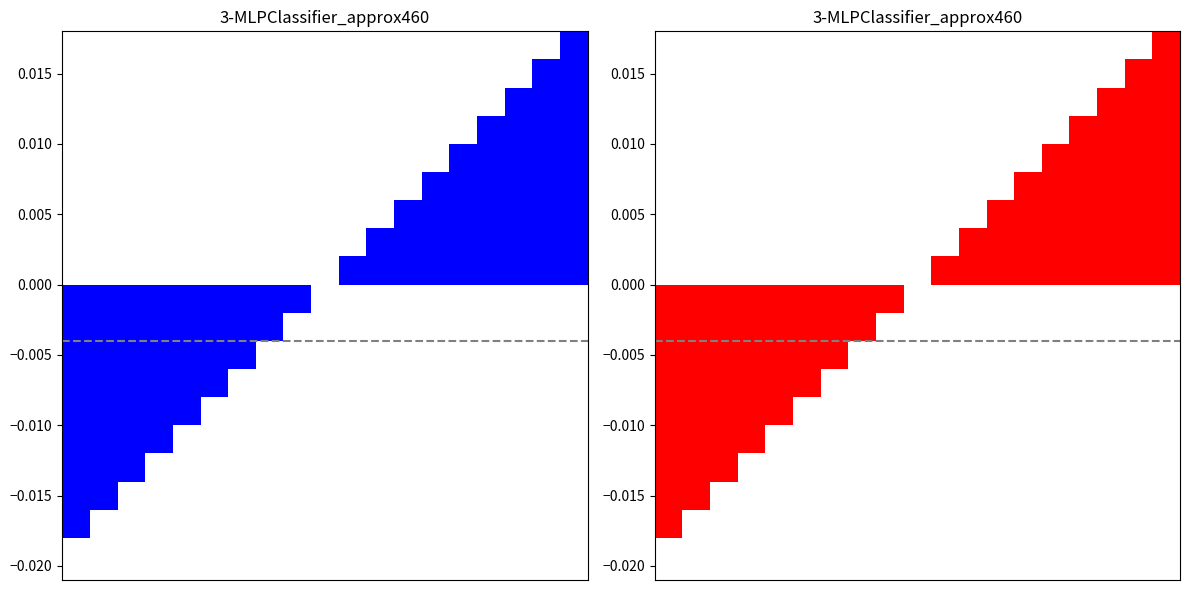

Is it true that the value at 4 is -0.0?

False